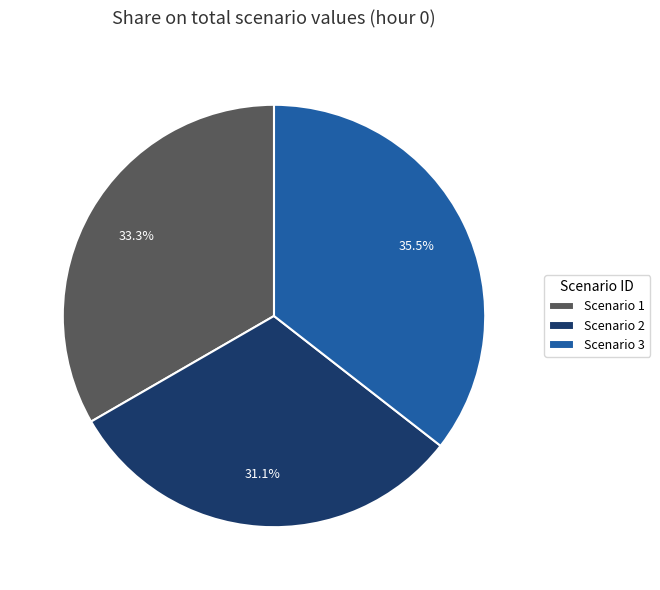

Between Scenario 3 and Scenario 1, which is larger?

Scenario 3